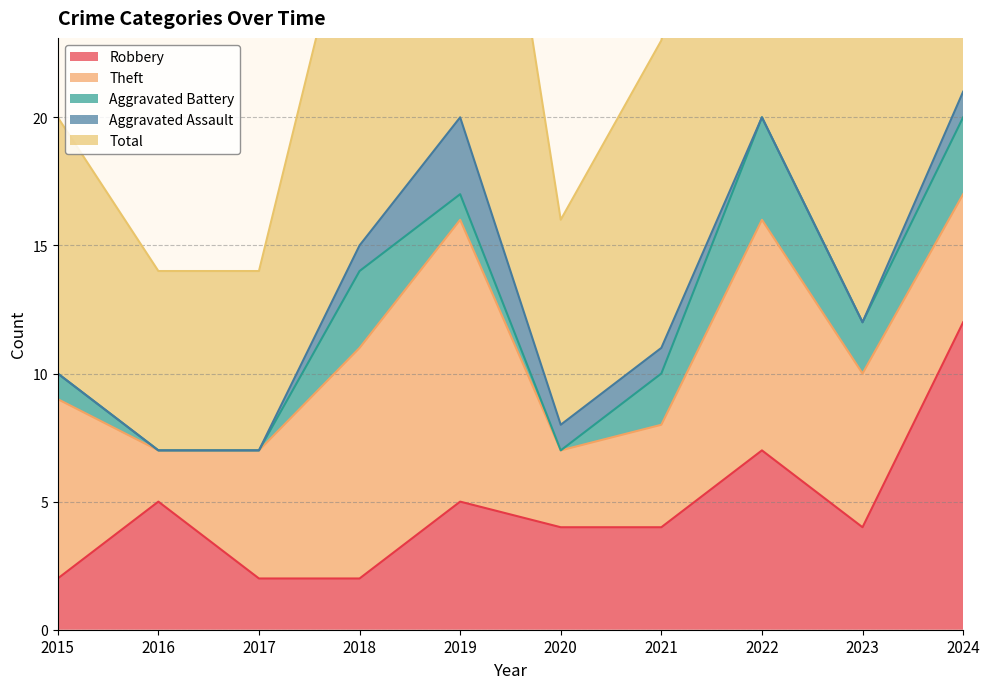

Where is the first local maximum for Theft?

2019